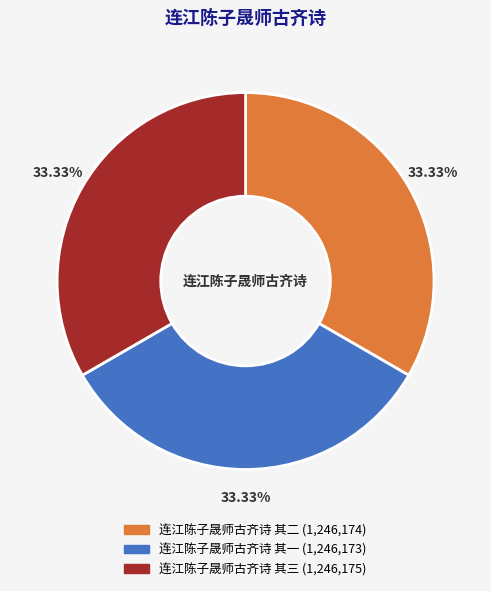

To the nearest percent, what portion does 连江陈子晟师古齐诗 其二 represent?

33%